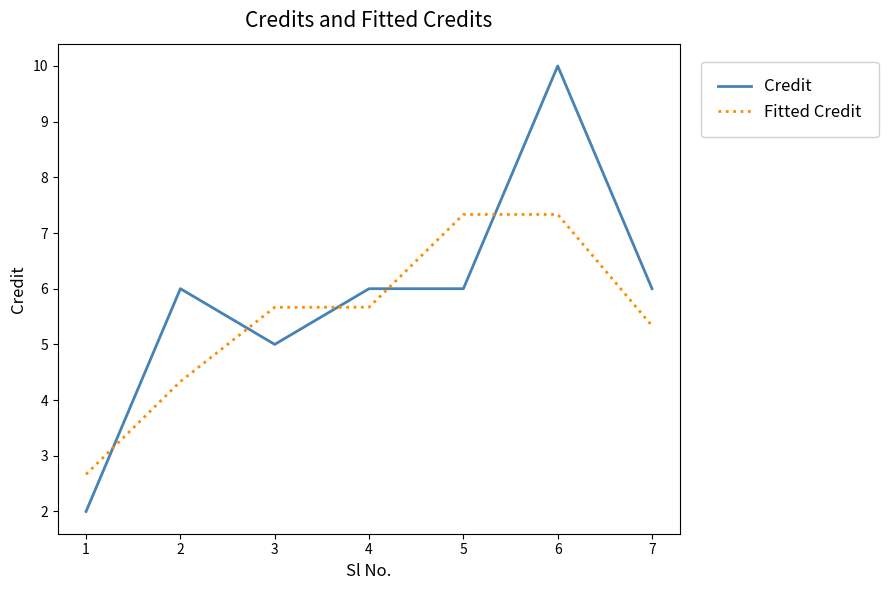

How many series are shown in this chart?

2